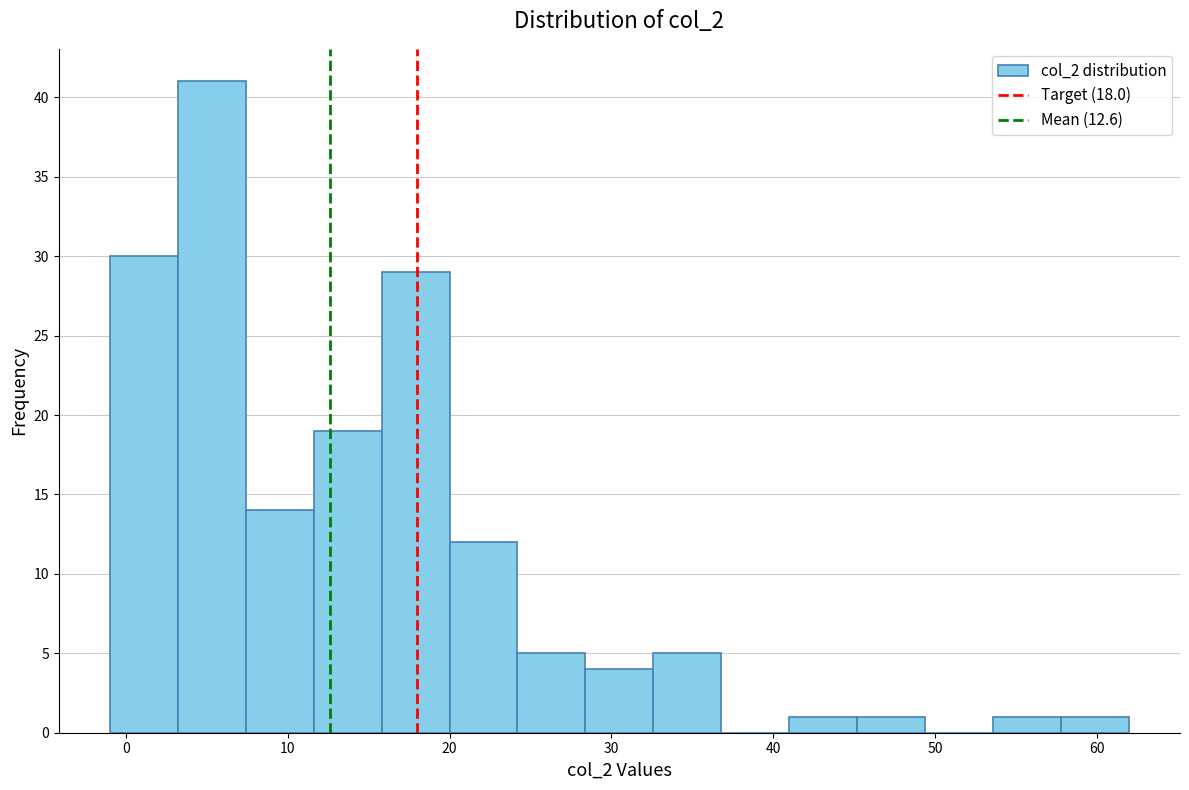

Reading left to right, transcribe this chart: for each bar, give the range it covers on the x-axis and its height. Neither the bar edges nor the heights are printed on the chart, so give them approximately, as read against the axes.

-1.0 to 3.2: 30
3.2 to 7.4: 41
7.4 to 11.6: 14
11.6 to 15.8: 19
15.8 to 20.0: 29
20.0 to 24.2: 12
24.2 to 28.4: 5
28.4 to 32.6: 4
32.6 to 36.8: 5
36.8 to 41.0: 0
41.0 to 45.2: 1
45.2 to 49.4: 1
49.4 to 53.6: 0
53.6 to 57.8: 1
57.8 to 62.0: 1